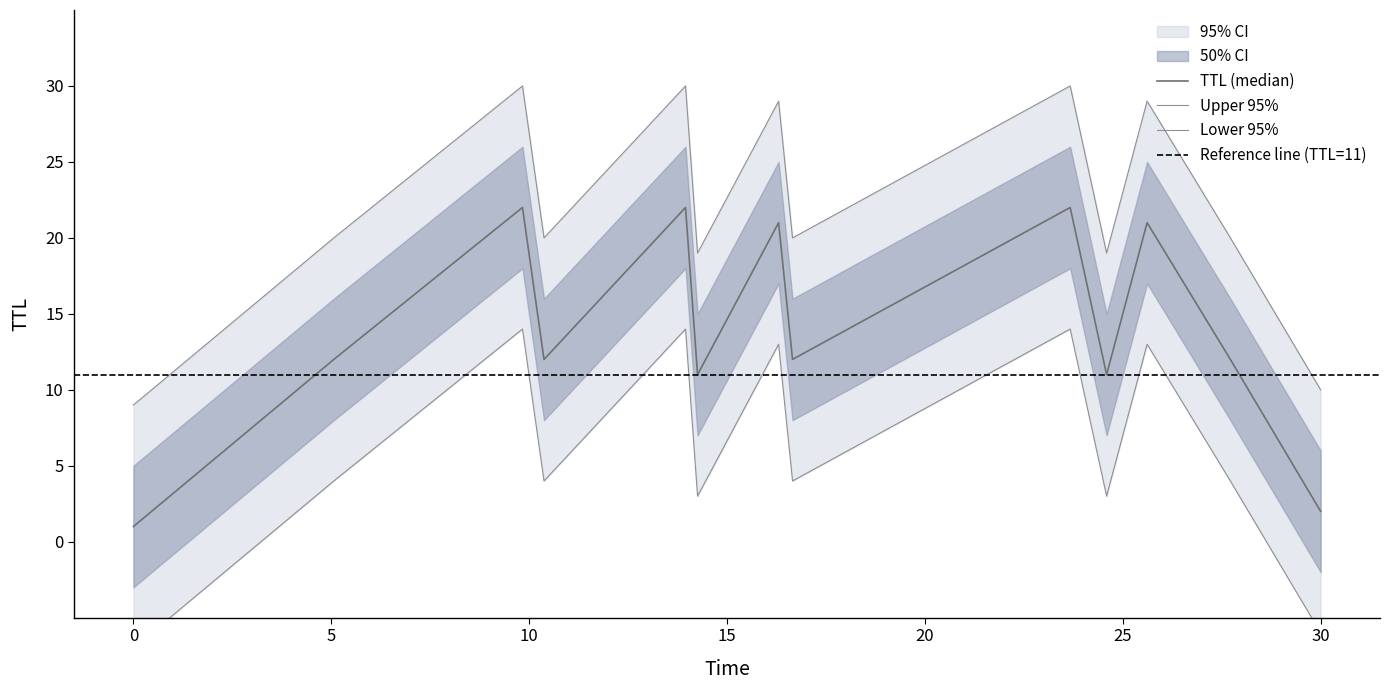

True or false: the data shows 4 at 3.

False